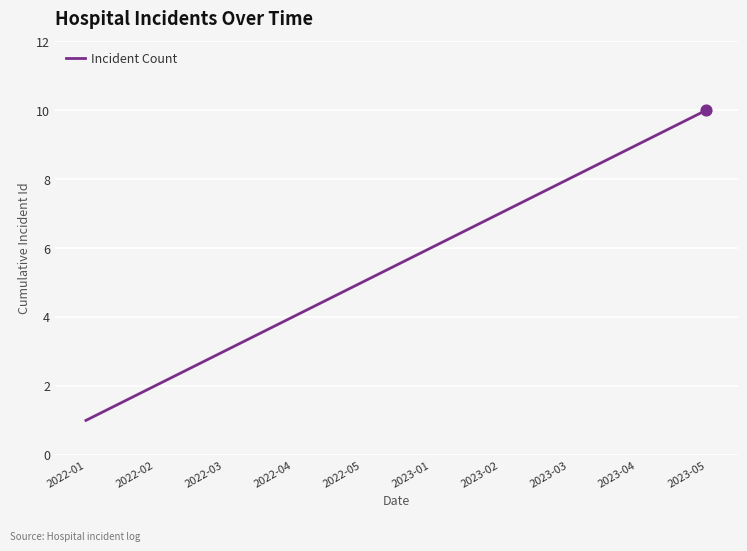

Approximately how many times larger is the value at 2022-04 compared to 2022-05?

0.8